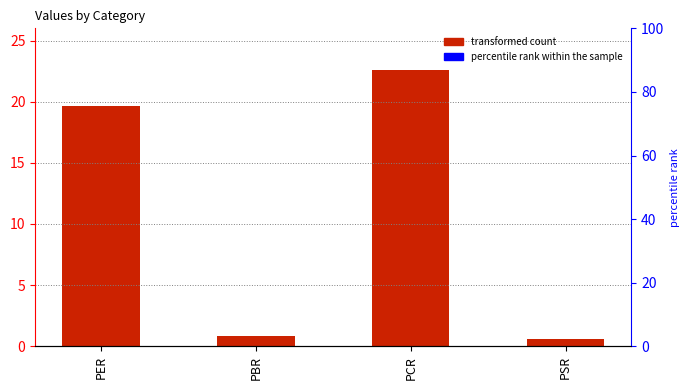

Where is the data nearest to the value 11?

PER